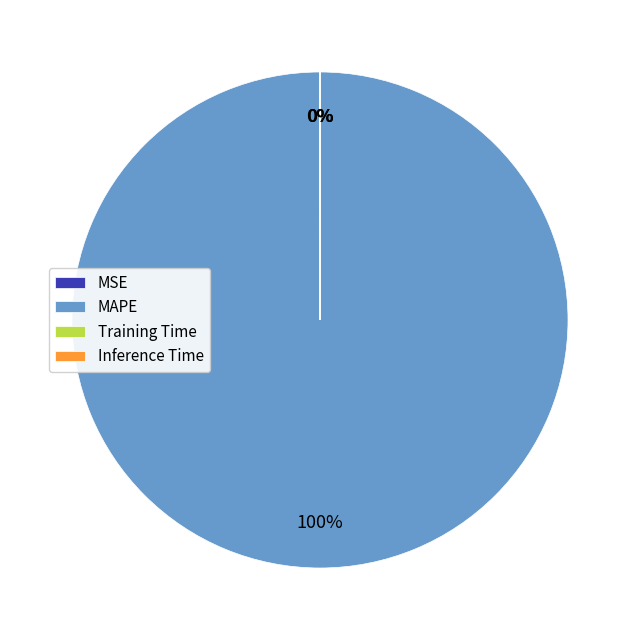

True or false: Inference Time accounts for 0% of the total.

True